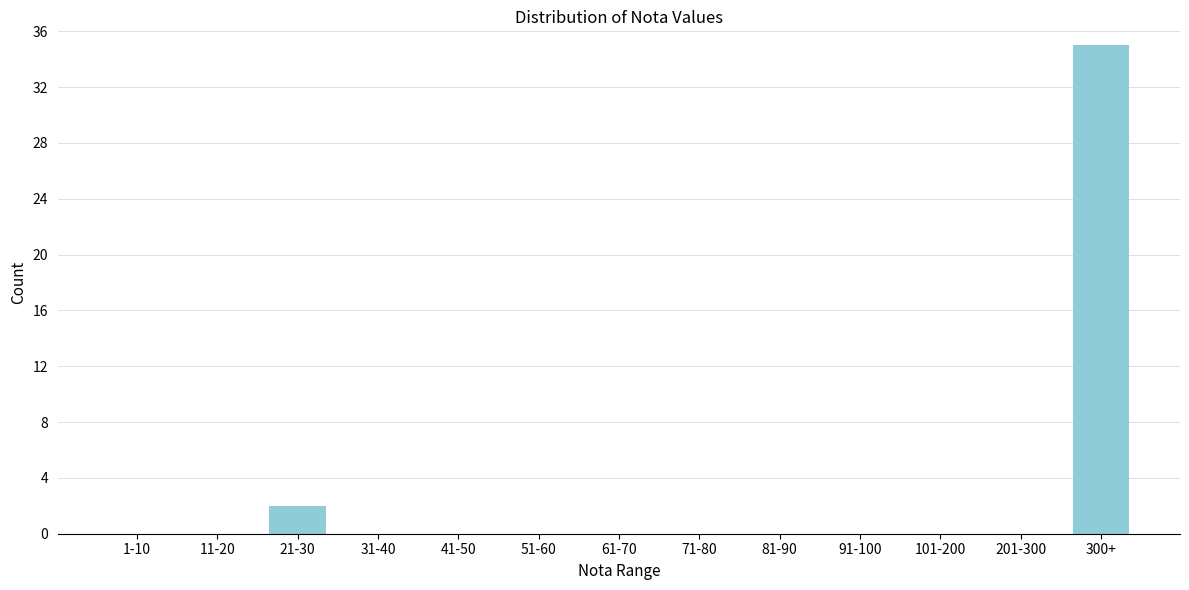

Reading left to right, list all the values displayed in this chart.

1-10=0	11-20=0	21-30=2	31-40=0	41-50=0	51-60=0	61-70=0	71-80=0	81-90=0	91-100=0	101-200=0	201-300=0	300+=35